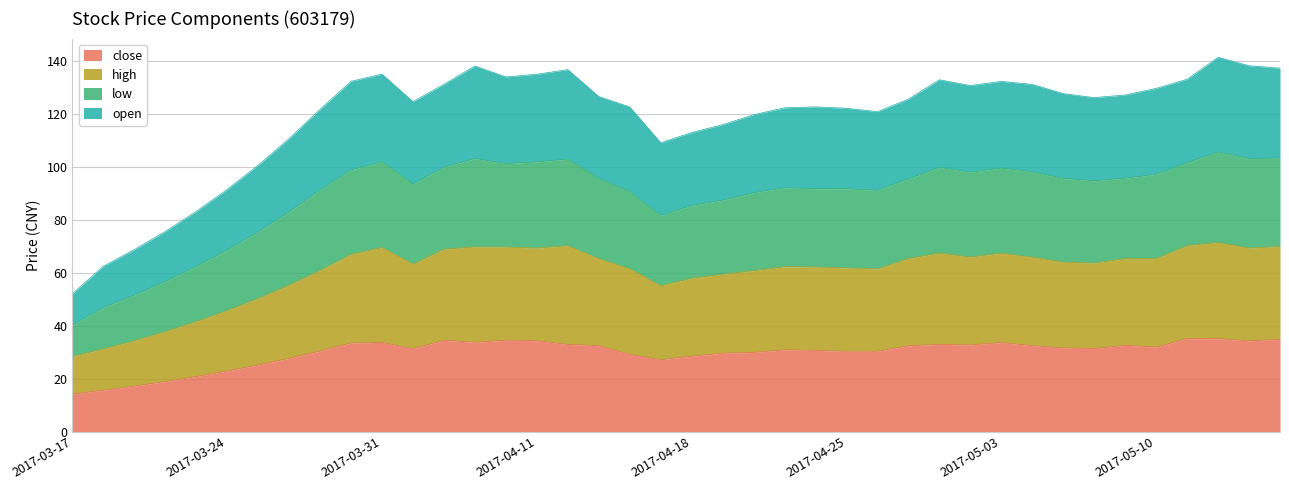

True or false: low and high intersect in this chart.

False